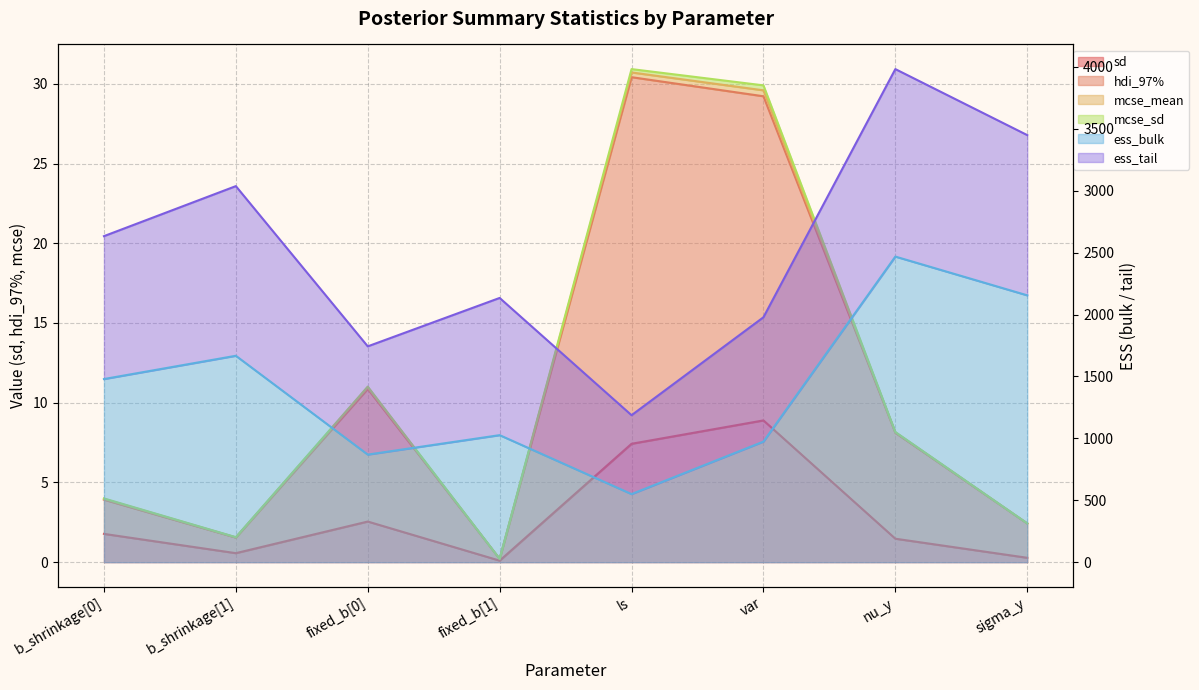

Reading left to right, transcribe all the data shown in this chart.

sd: b_shrinkage[0]=1.8	b_shrinkage[1]=0.6	fixed_b[0]=2.5	fixed_b[1]=0.1	ls=7.4	var=8.9	nu_y=1.5	sigma_y=0.3
hdi_97%: b_shrinkage[0]=3.9	b_shrinkage[1]=1.5	fixed_b[0]=10.9	fixed_b[1]=0.2	ls=30.4	var=29.2	nu_y=8.1	sigma_y=2.4
ess_bulk: b_shrinkage[0]=1479.0	b_shrinkage[1]=1667.0	fixed_b[0]=869.0	fixed_b[1]=1026.0	ls=550.0	var=974.0	nu_y=2468.0	sigma_y=2155.0